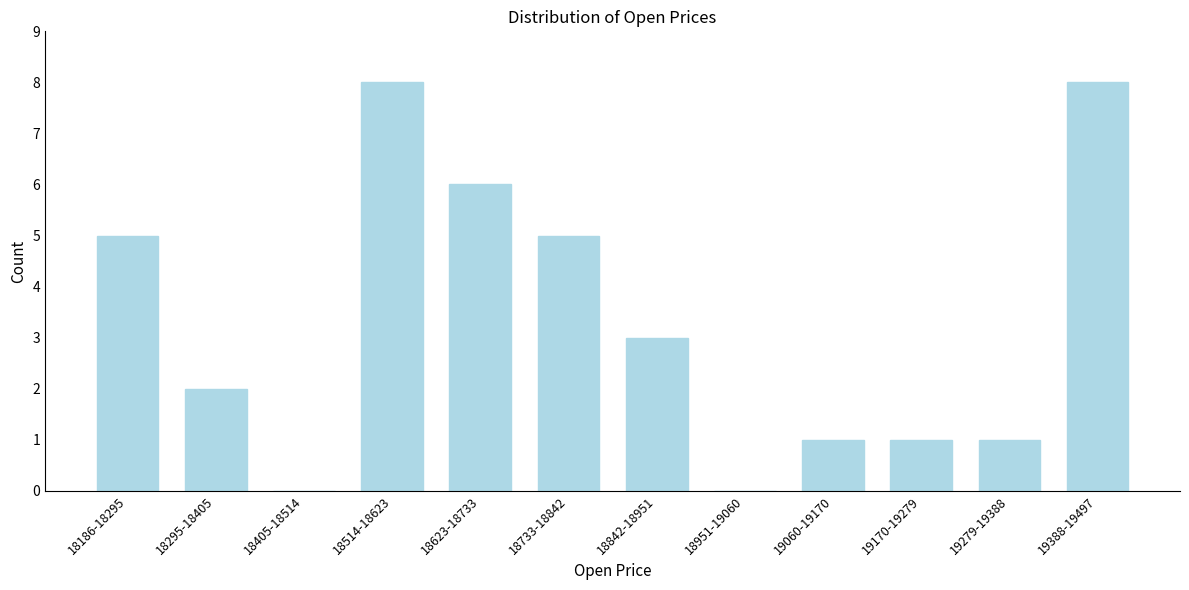

Reading left to right, transcribe all the data shown in this chart.

18186-18295=5	18295-18405=2	18405-18514=0	18514-18623=8	18623-18733=6	18733-18842=5	18842-18951=3	18951-19060=0	19060-19170=1	19170-19279=1	19279-19388=1	19388-19497=8